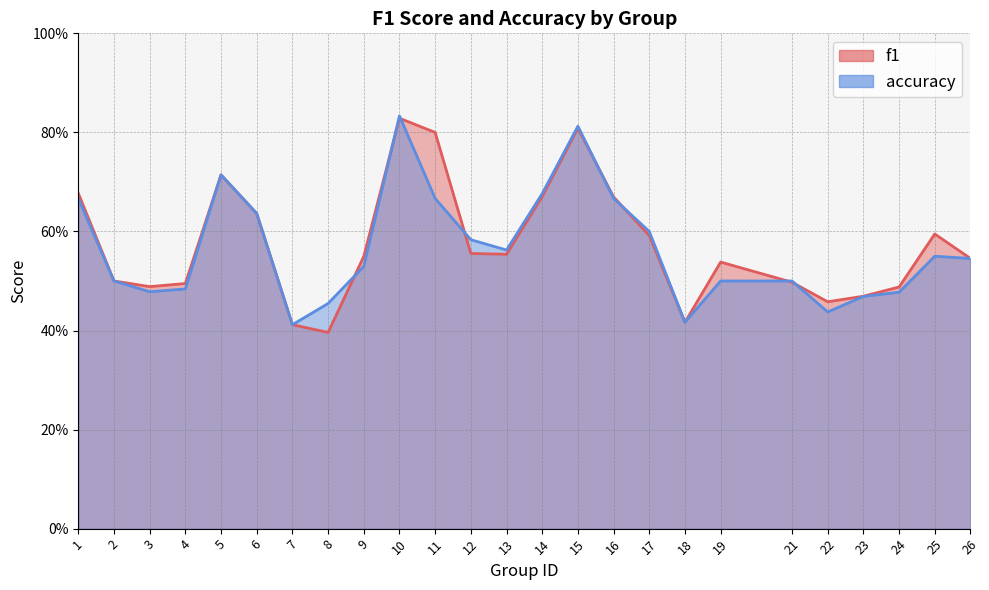

Does the chart have visible grid lines?

Yes